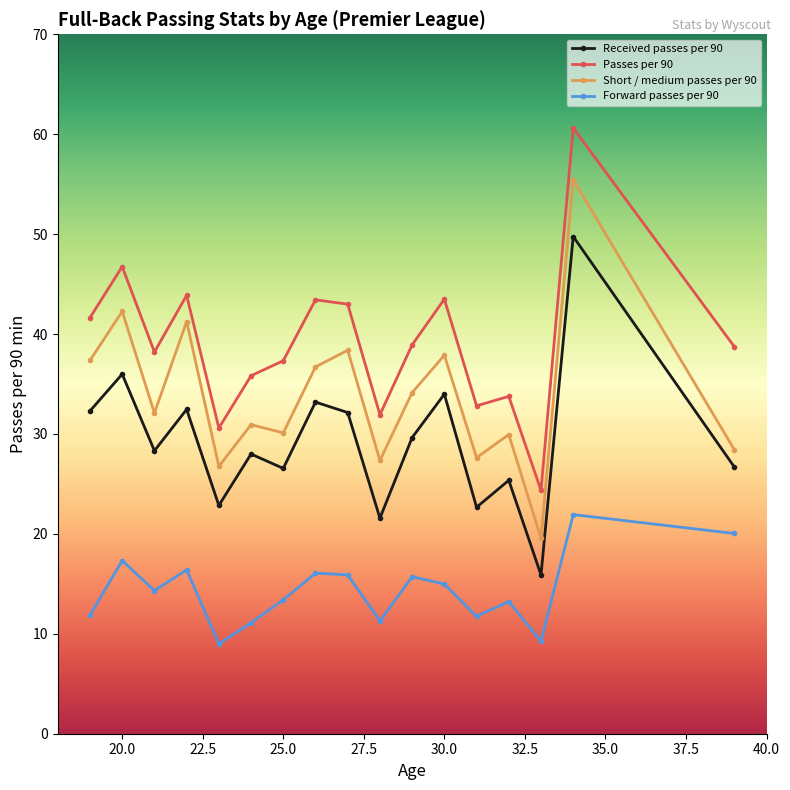

Which series has the widest spread of values?

Passes per 90